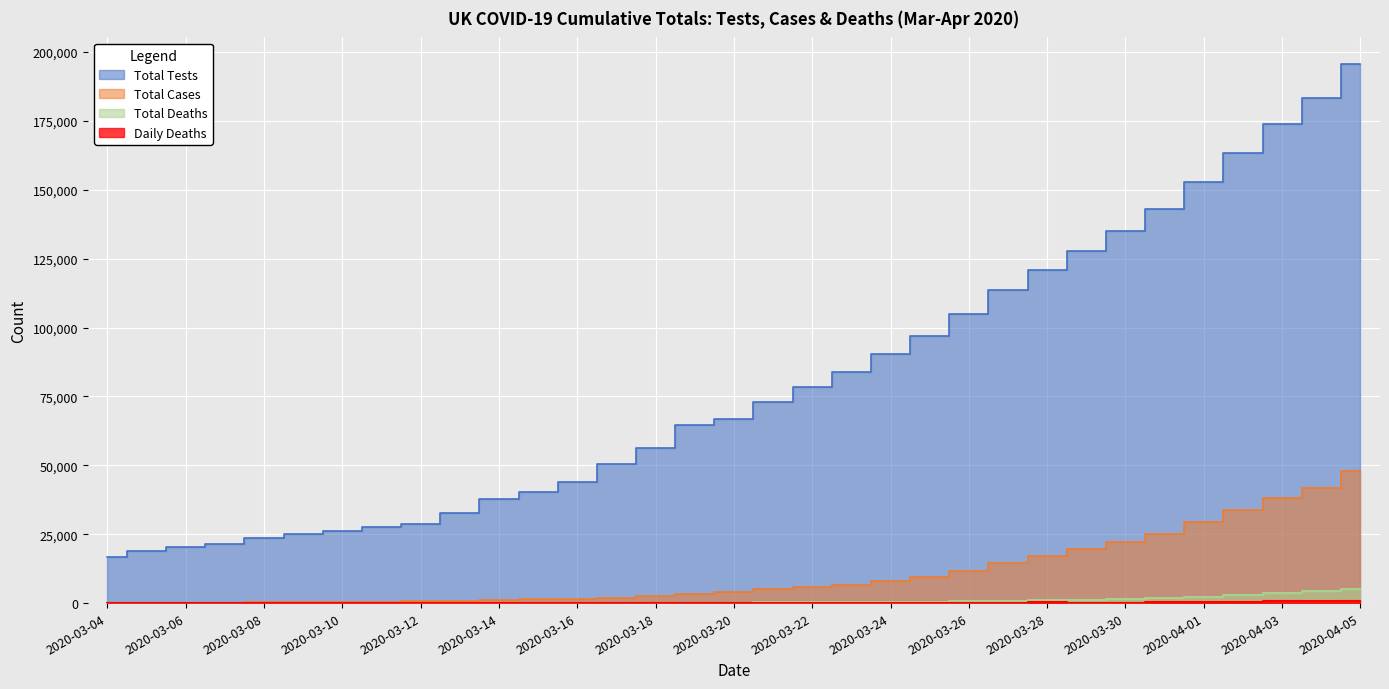

How many series are shown in this chart?

4